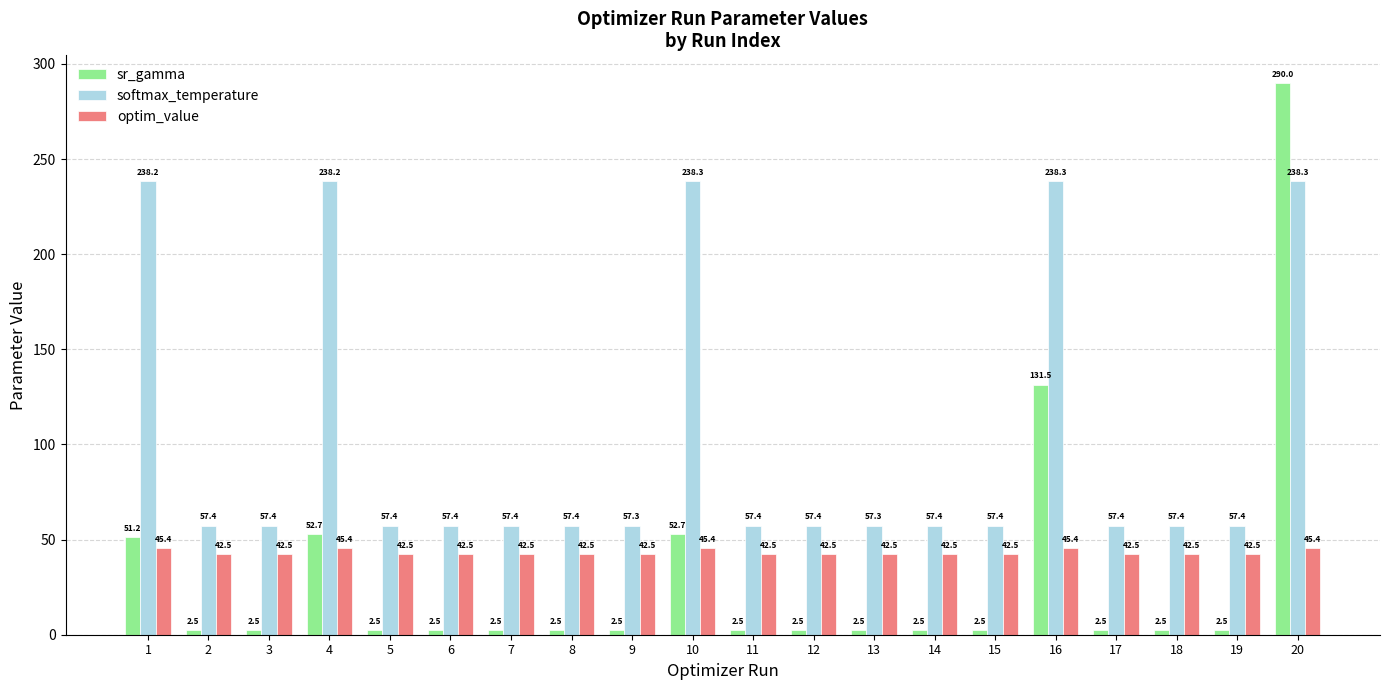

Rank the series at 12 from highest to lowest value.

softmax_temperature, optim_value, sr_gamma